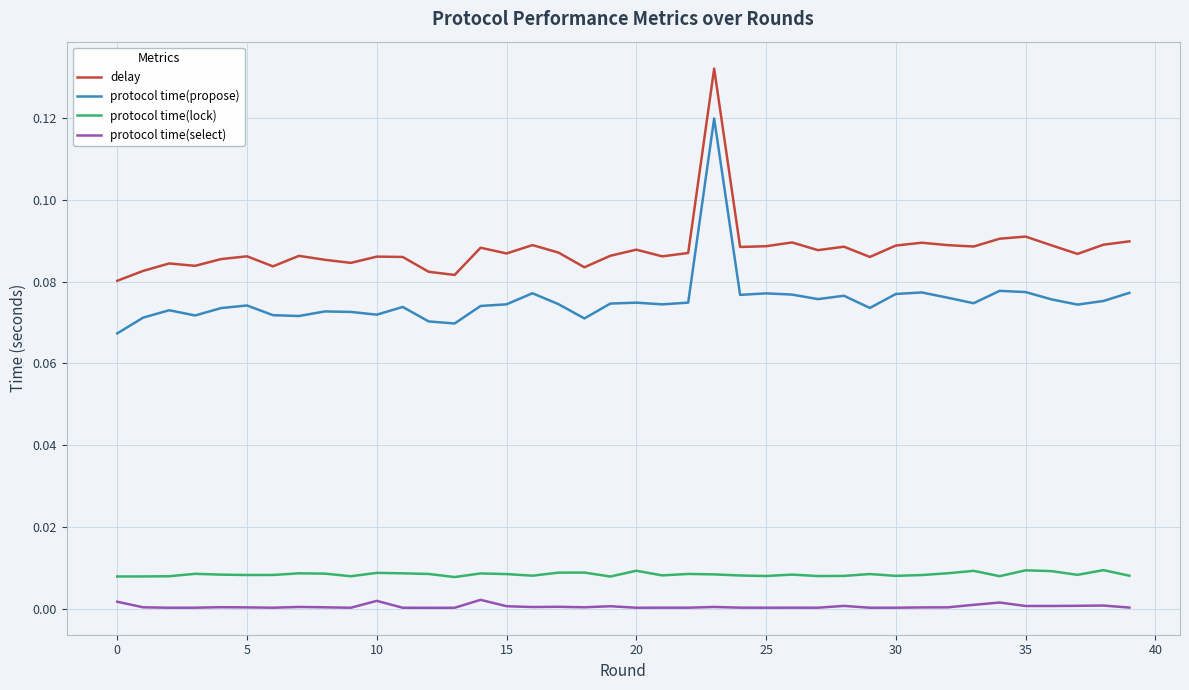

True or false: protocol time(select) and protocol time(lock) cross at least once.

False